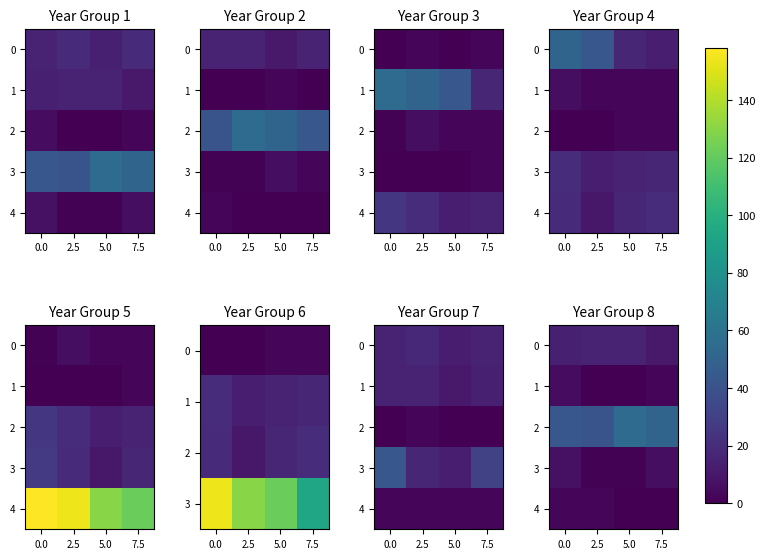

True or false: 0 has a value of 14 at 0.0.

True